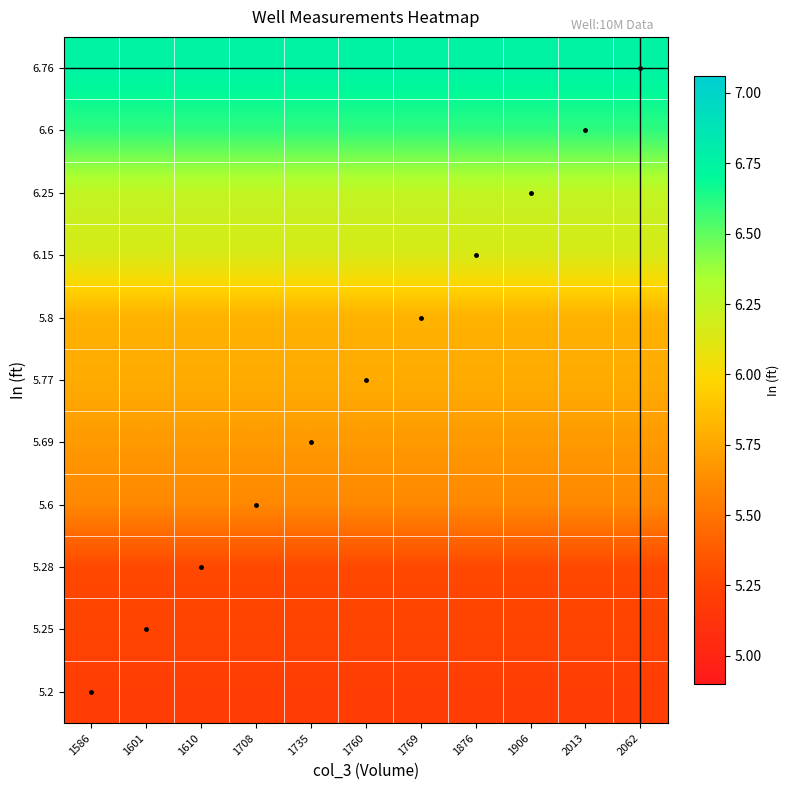

Rank the series at 1586 from highest to lowest value.

6.76, 6.6, 6.25, 6.15, 5.8, 5.77, 5.69, 5.6, 5.28, 5.25, 5.2